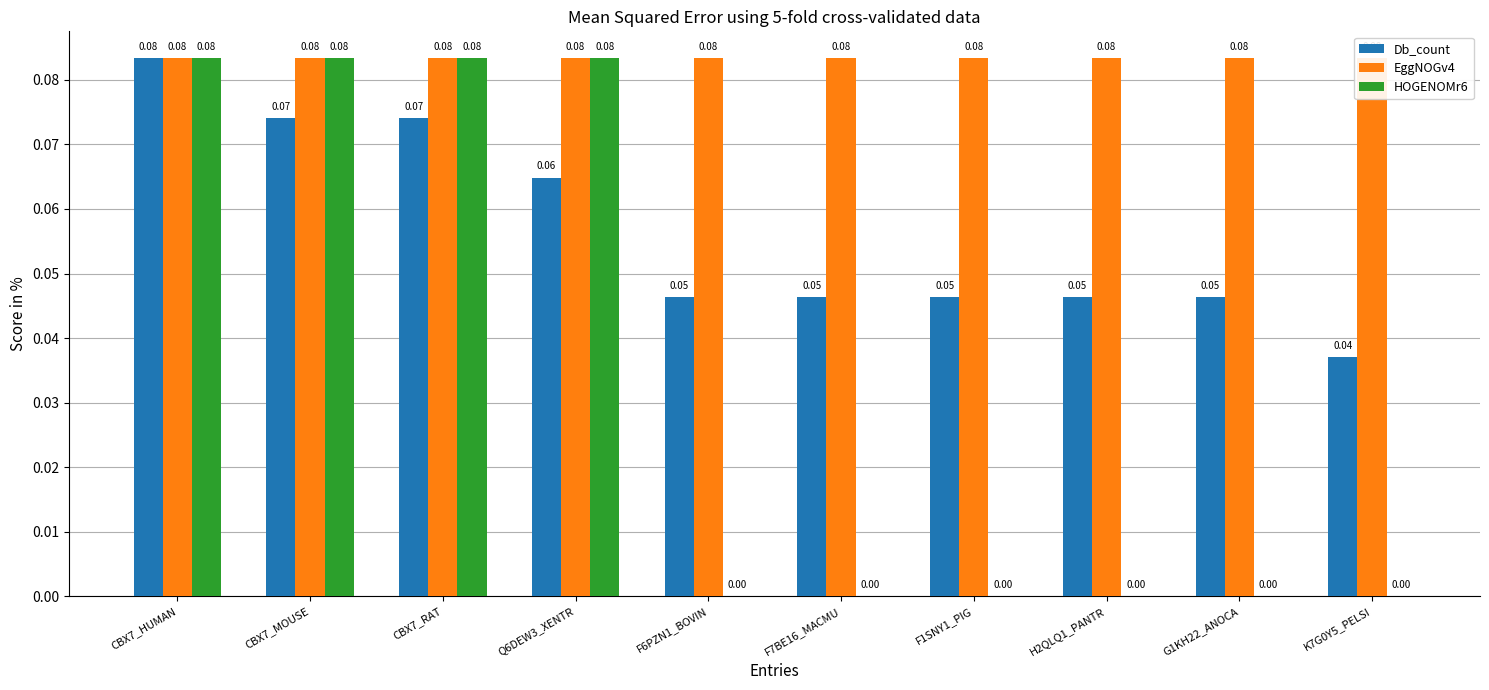

How many bars are there in each group?

3